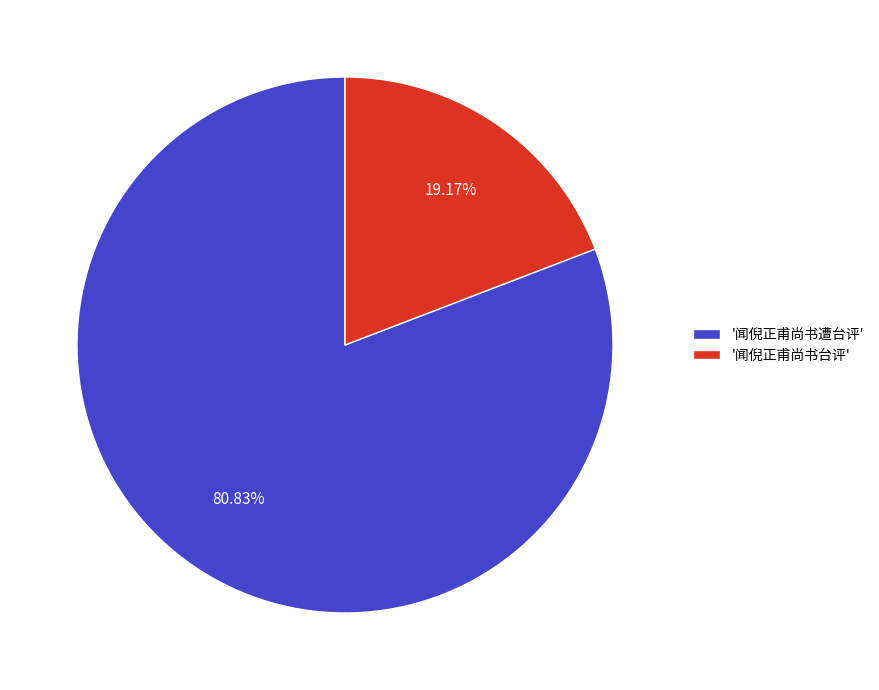

Rank the categories by value from highest to lowest.

'闻倪正甫尚书遭台评', '闻倪正甫尚书台评'